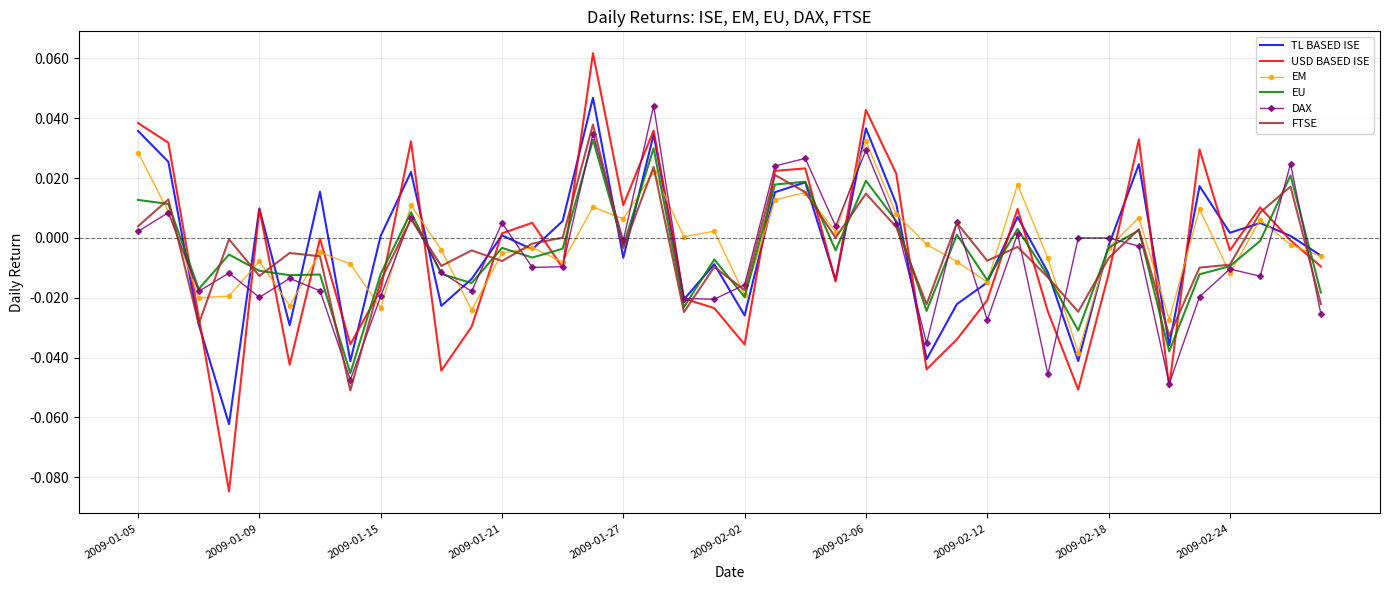

Which series has the widest spread of values?

USD BASED ISE